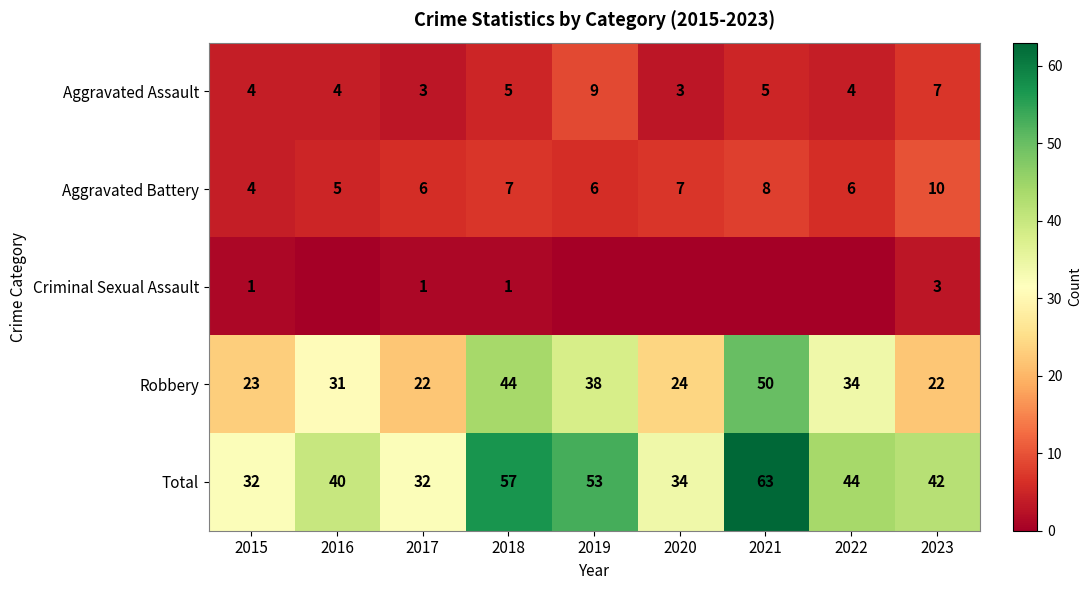

Between 2016 and 2022, which is larger?

2016